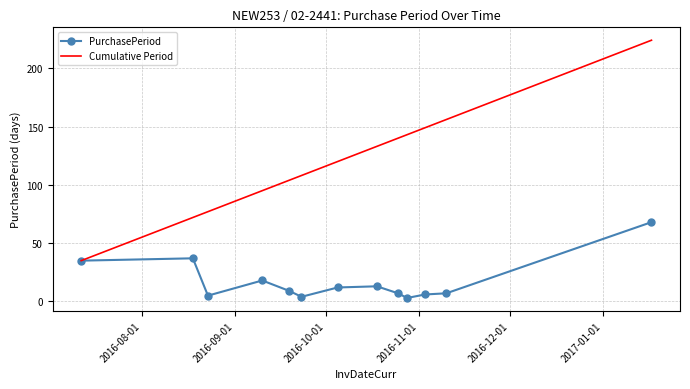

Rank the series by their average value, from lowest to highest.

PurchasePeriod, Cumulative Period